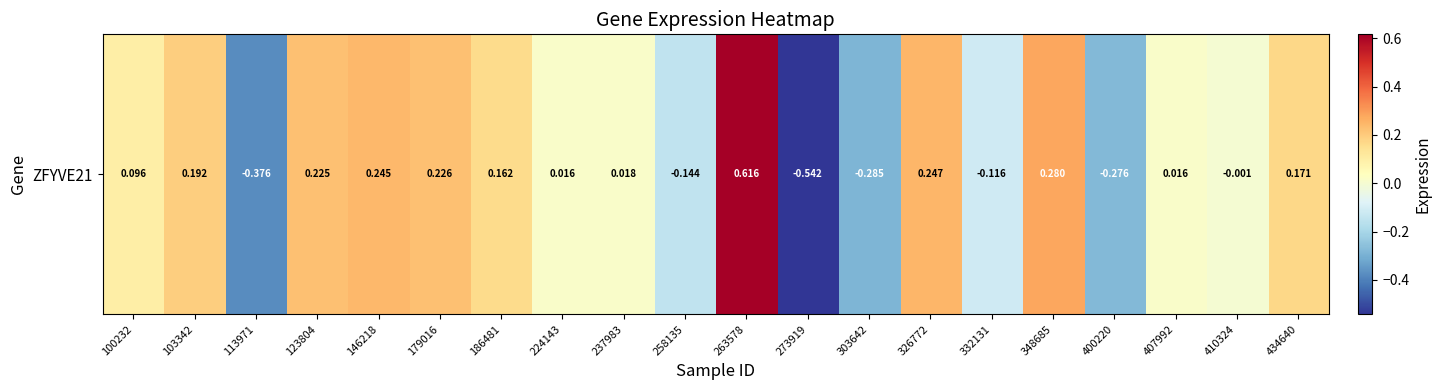

Reading left to right, what are all the values shown in this chart?

0.1	0.2	-0.4	0.2	0.2	0.2	0.2	0.0	0.0	-0.1	0.6	-0.5	-0.3	0.2	-0.1	0.3	-0.3	0.0	-0.0	0.2